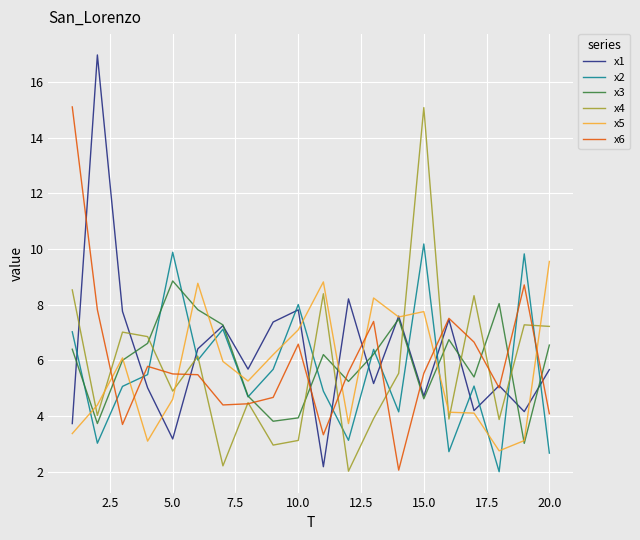

How many values in the x5 series exceed 5?

11